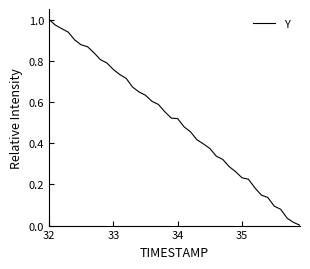

Which category has the highest value across all series?

32